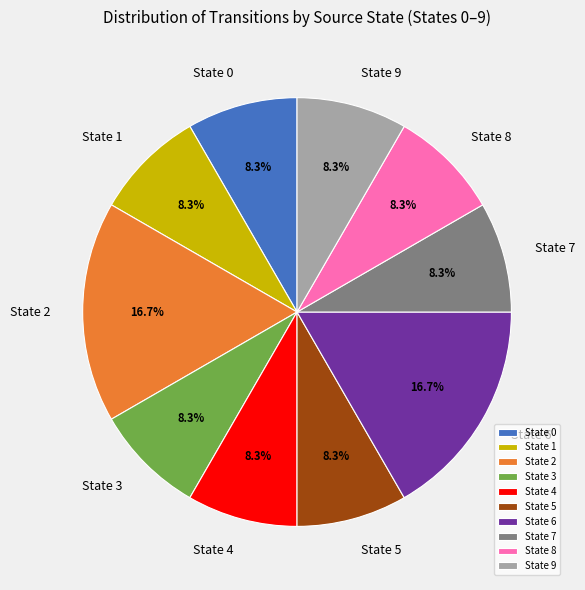

How many slices are in this pie chart?

10